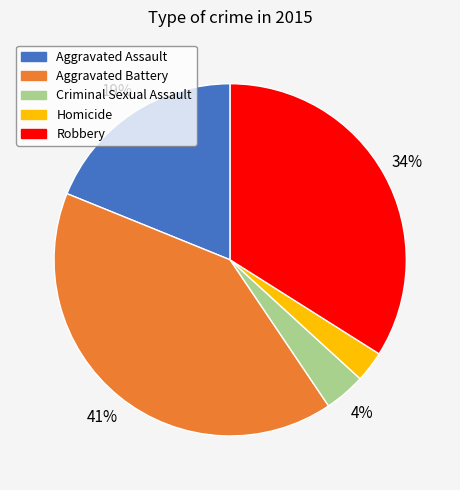

Combined, do Robbery and Aggravated Battery account for over 50%?

Yes